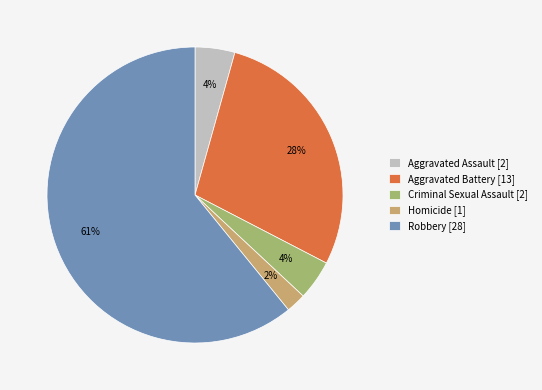

To the nearest percent, what percentage of the pie is Aggravated Battery?

28%